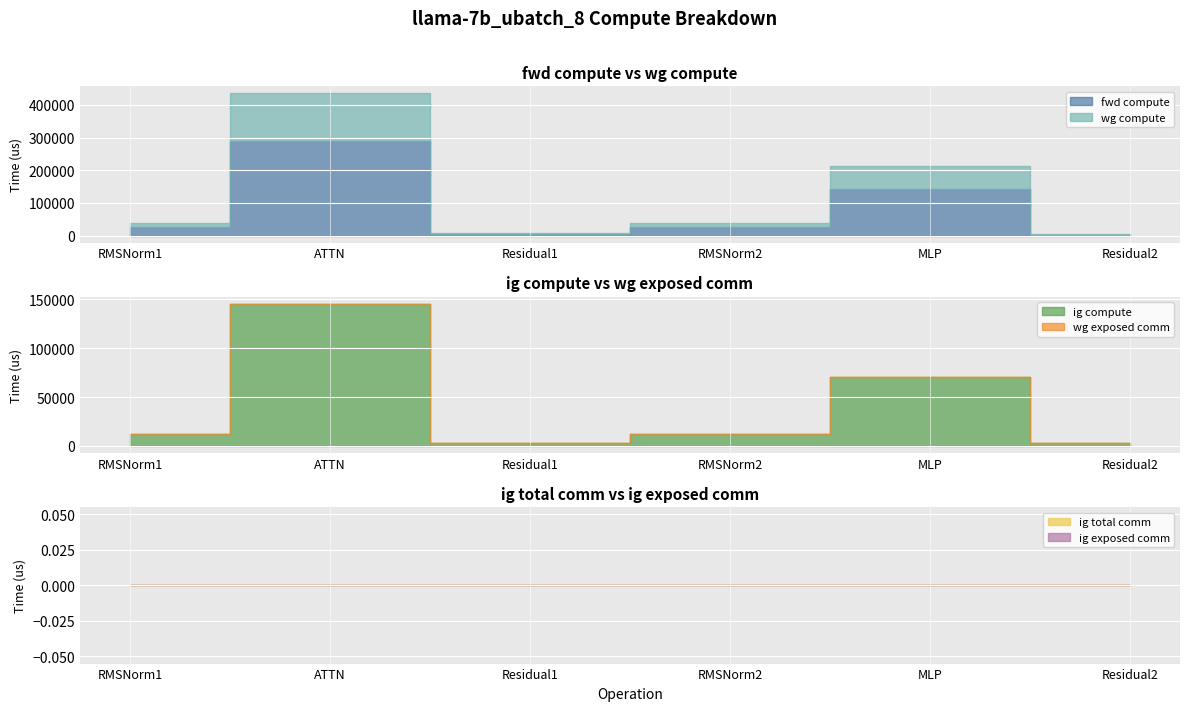

Reading right to left, transcribe all the data shown in this chart.

fwd compute: Residual2=2883.3	MLP=141558.4	RMSNorm2=25530.2	Residual1=5766.6	ATTN=290243.3	RMSNorm1=25530.2
wg compute: Residual2=2883.3	MLP=70779.2	RMSNorm2=12765.1	Residual1=2883.3	ATTN=145121.6	RMSNorm1=12765.1
ig compute: Residual2=2883.3	MLP=70779.2	RMSNorm2=12765.1	Residual1=2883.3	ATTN=145121.6	RMSNorm1=12765.1